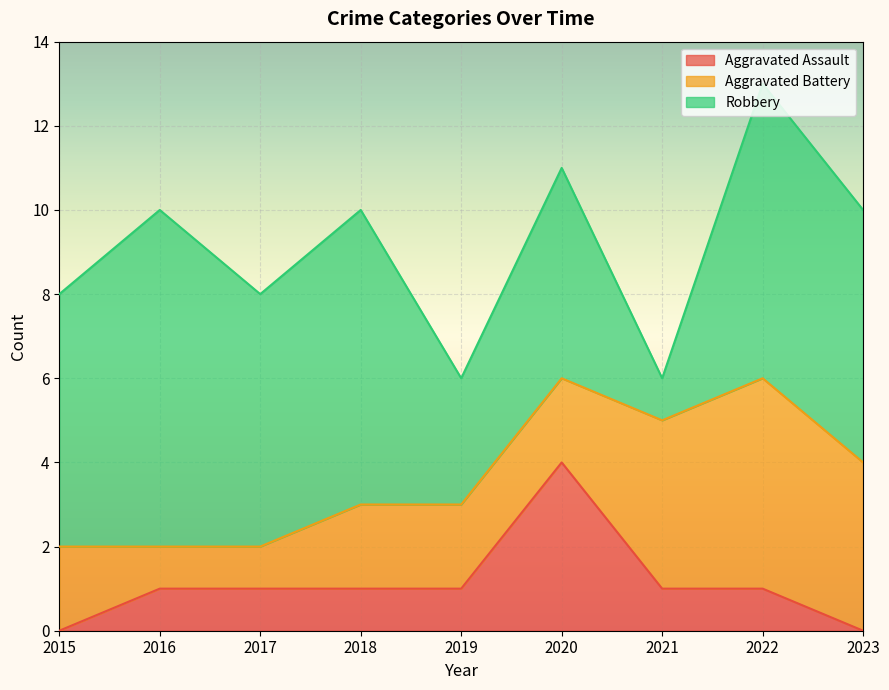

Which category has the highest value in the Aggravated Assault series?

2020